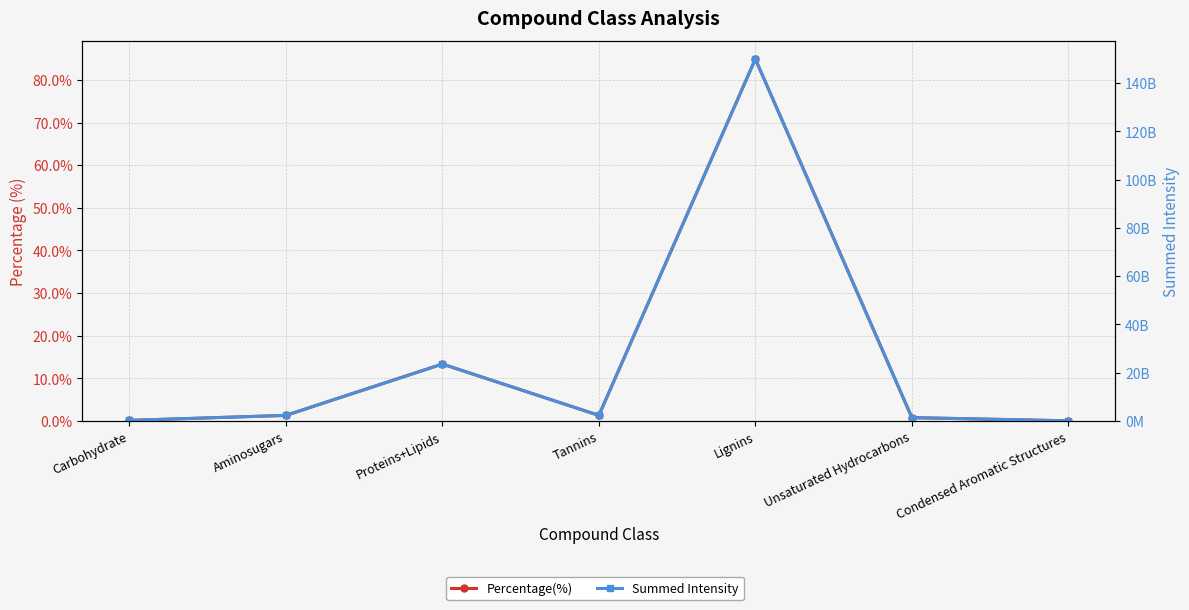

What is the average value of the Percentage(%) series?

14.5